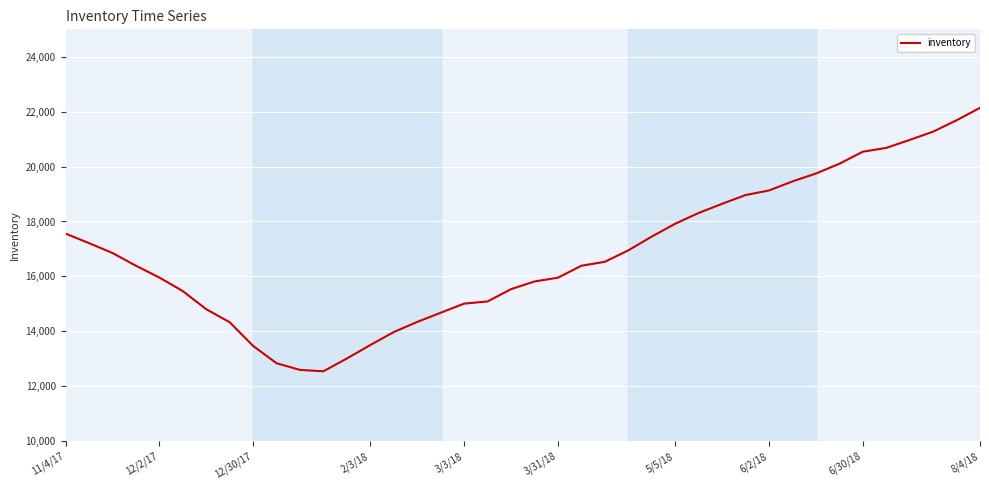

How many categories are shown in the chart?

40